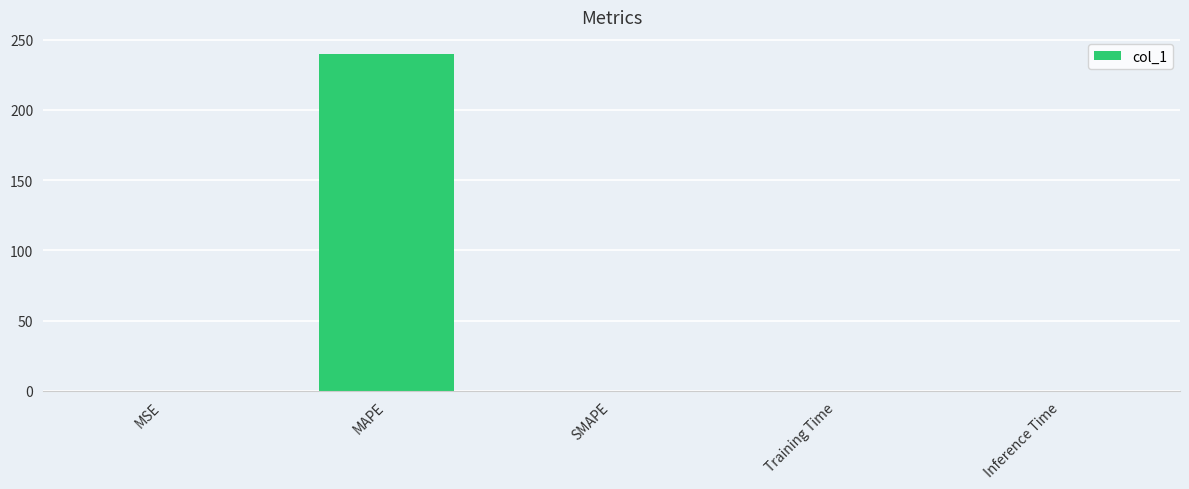

Which has a higher value, SMAPE or MAPE?

MAPE